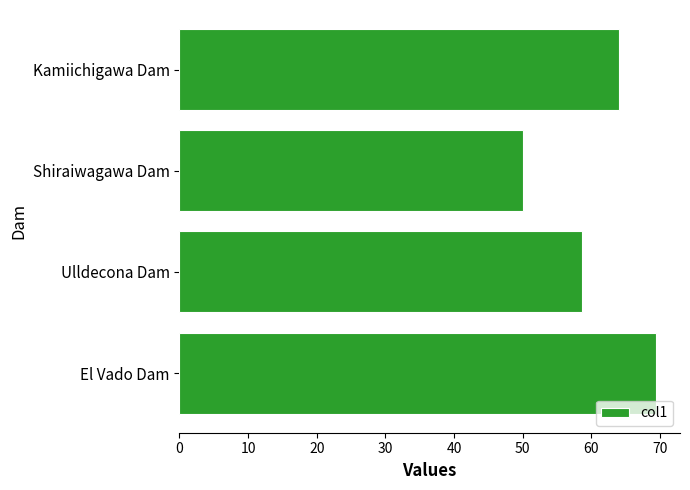

Rank the categories by value from lowest to highest.

Shiraiwagawa Dam, Ulldecona Dam, Kamiichigawa Dam, El Vado Dam